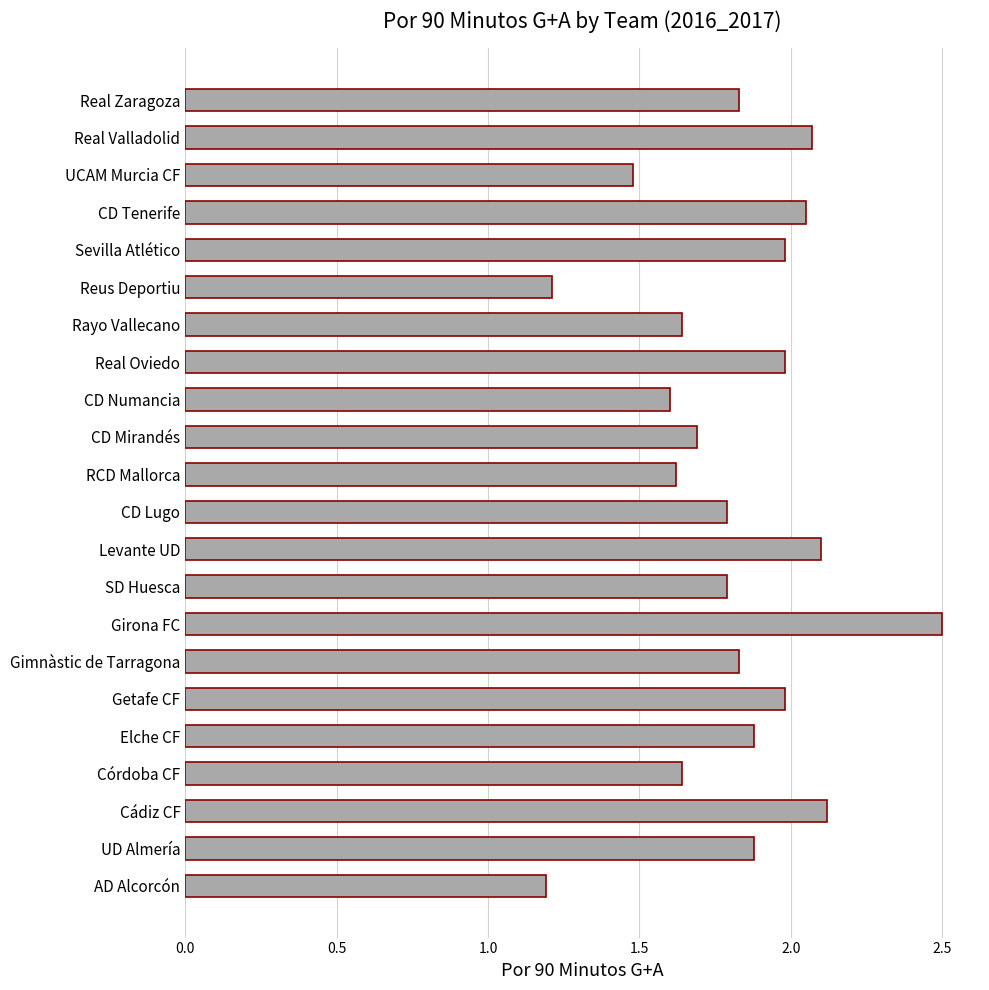

What is the ratio of the value at Sevilla Atlético to the value at Córdoba CF?

1.2